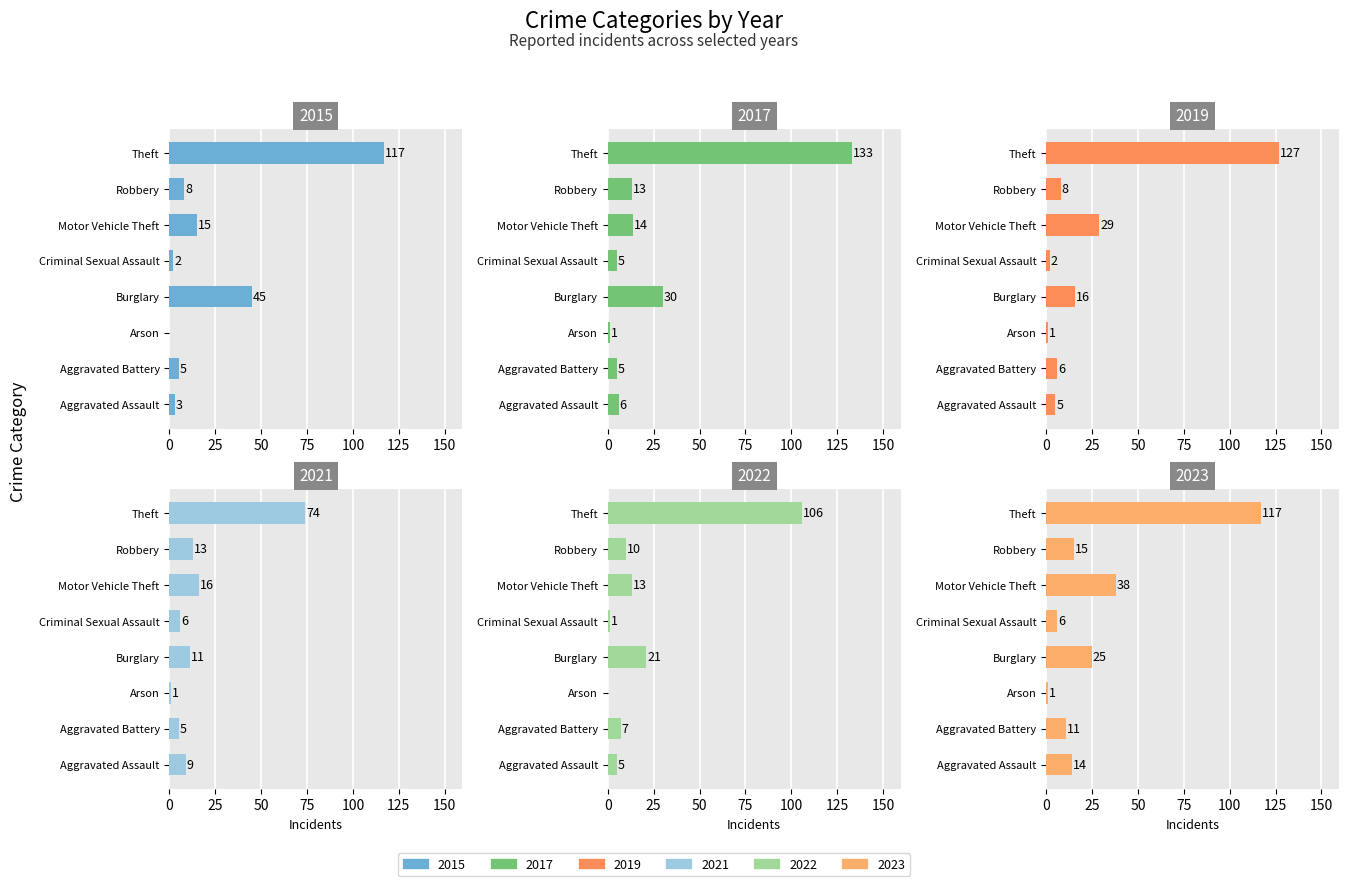

What is the sum of all 2021 values?

135